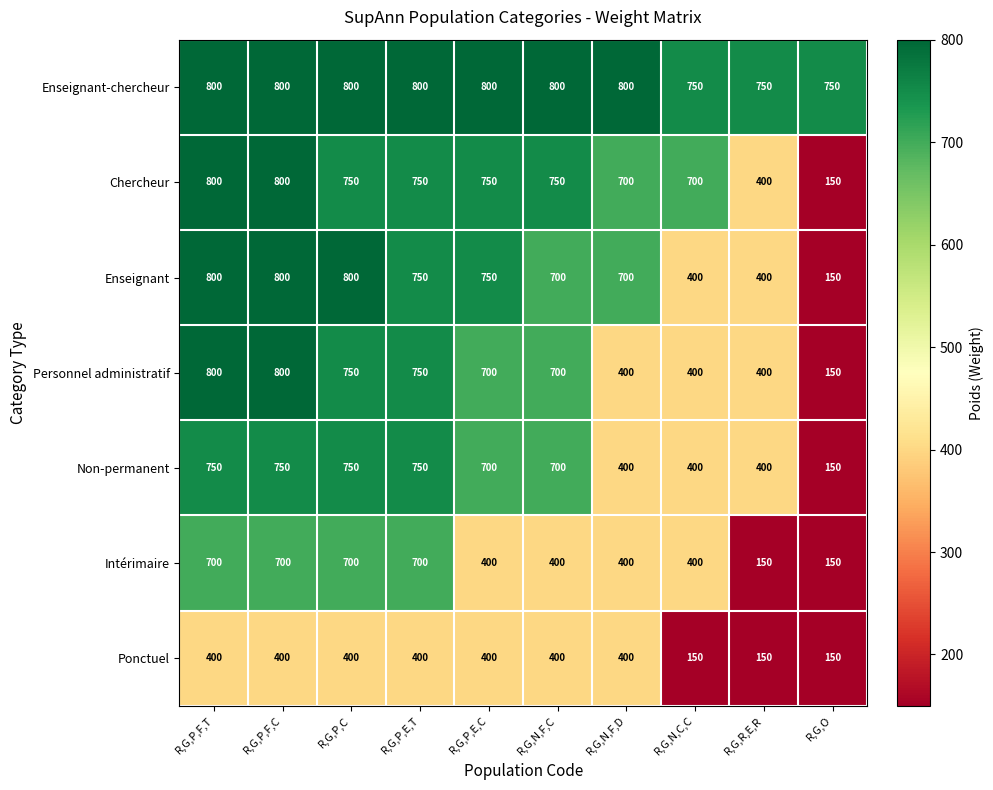

What is the difference between the Intérimaire values at R,G,N,F,D and R,G,P,F,C?

300